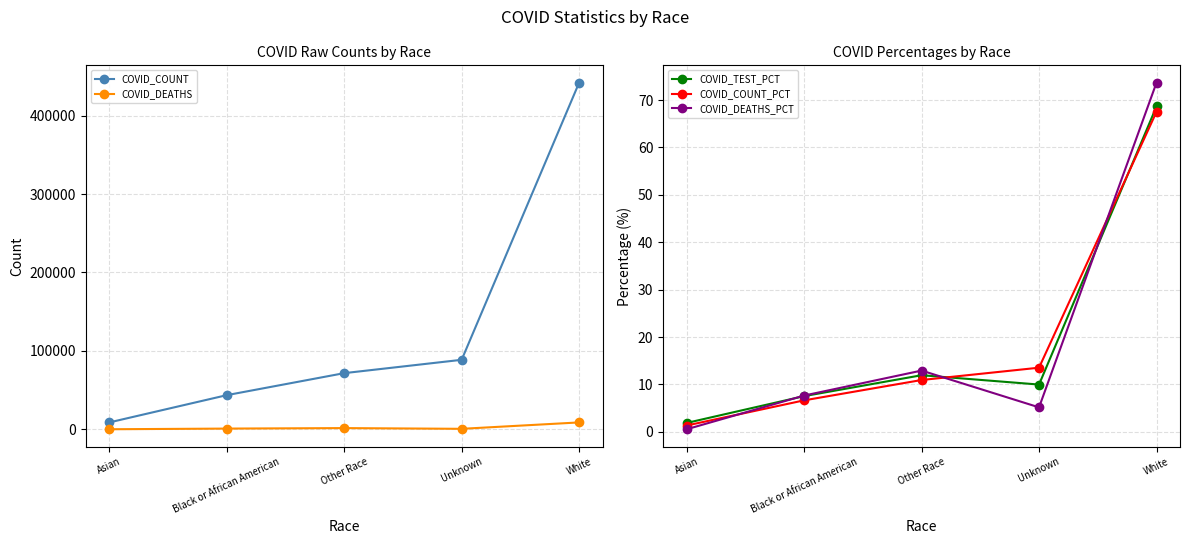

How many values in the COVID_COUNT_PCT series exceed 10?

3